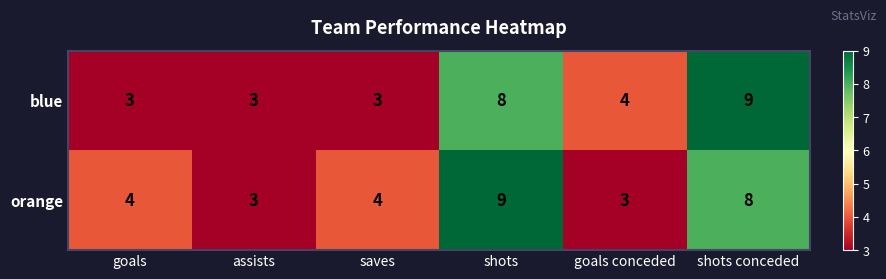

What is the total value across all series at shots?

17